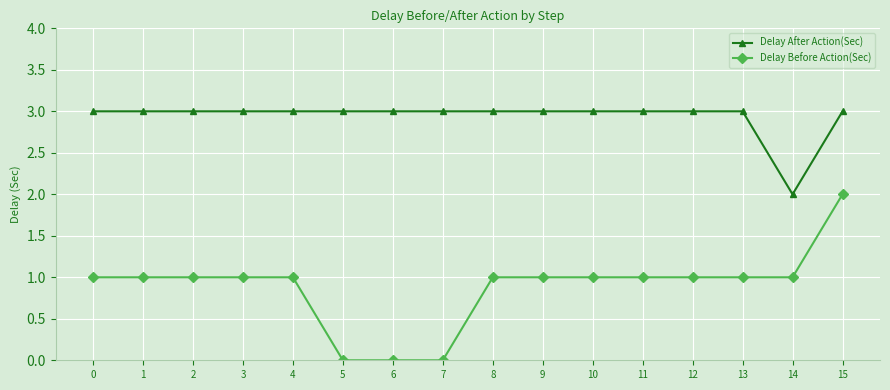

Which series has the largest total across all categories?

Delay After Action(Sec)